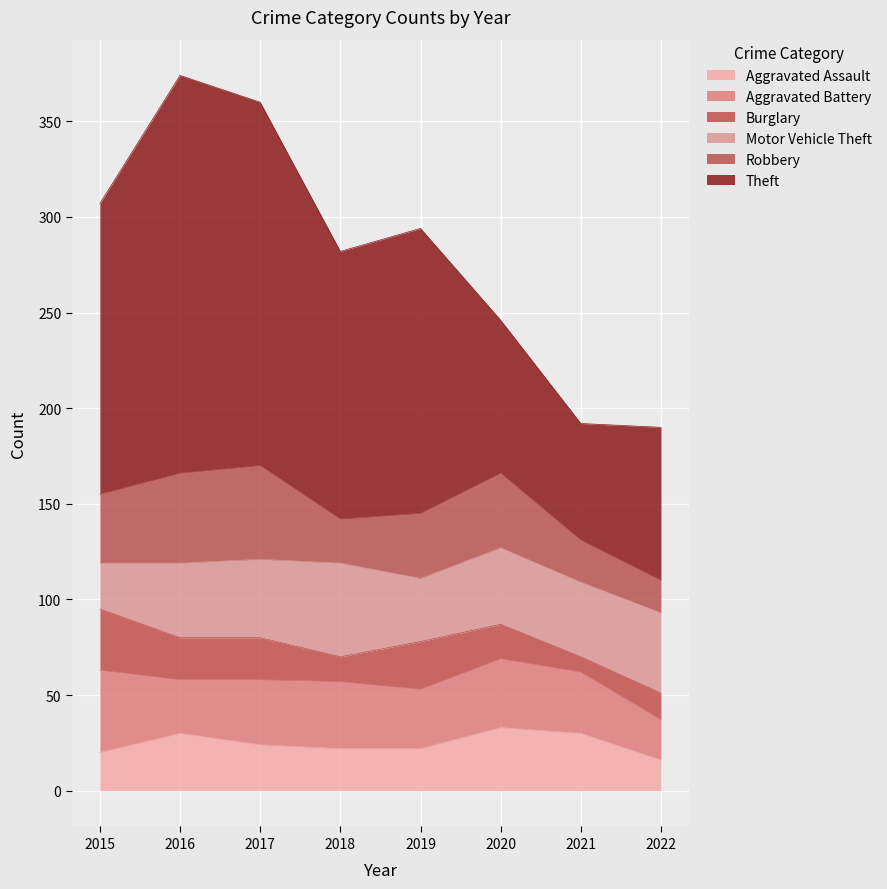

What is the average value of the Theft series?

132